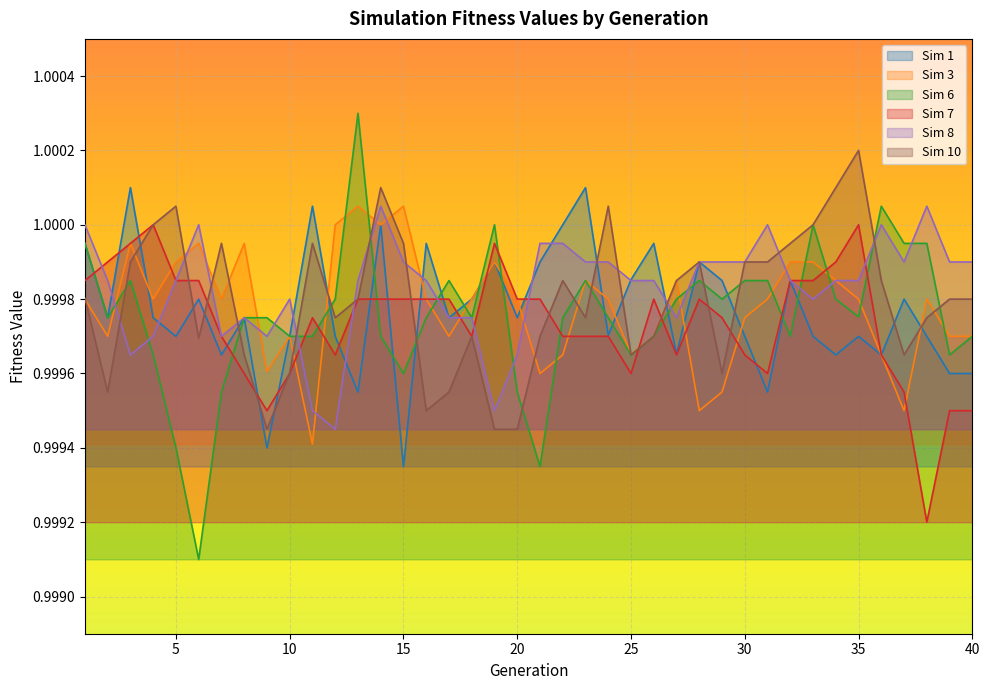

Where do Sim 1 and Sim 6 first cross each other?

11 and 12